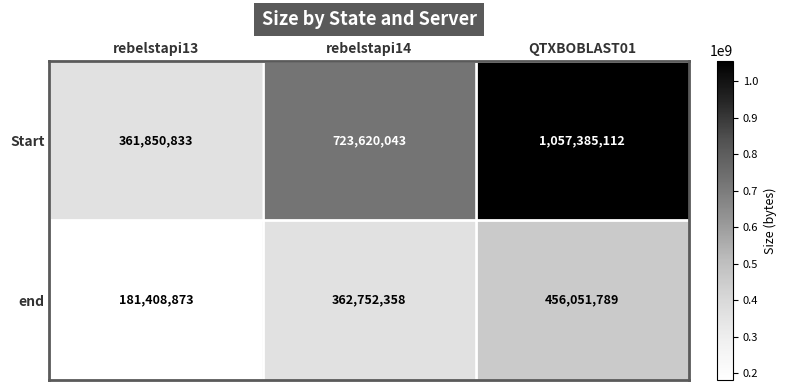

What is the difference between the highest and lowest values at QTXBOBLAST01?

601333323